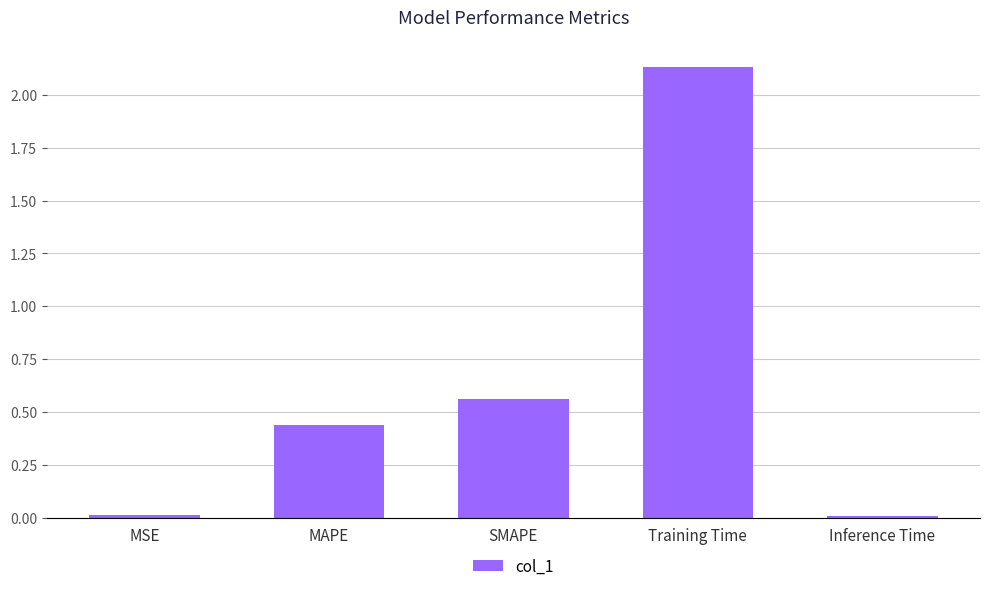

What position from the left is Training Time?

4